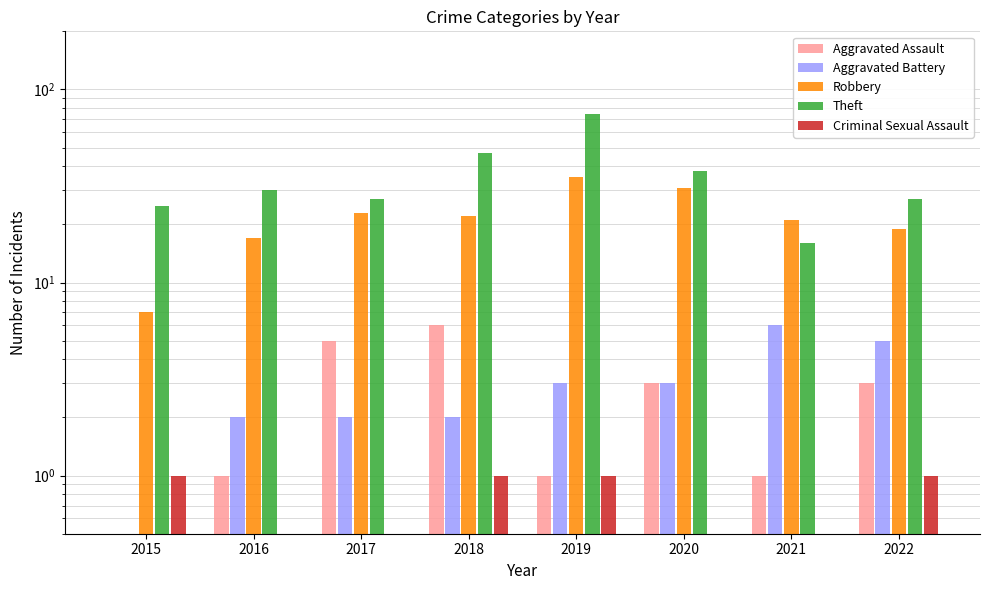

Which series changed the most between 2018 and 2020?

Robbery